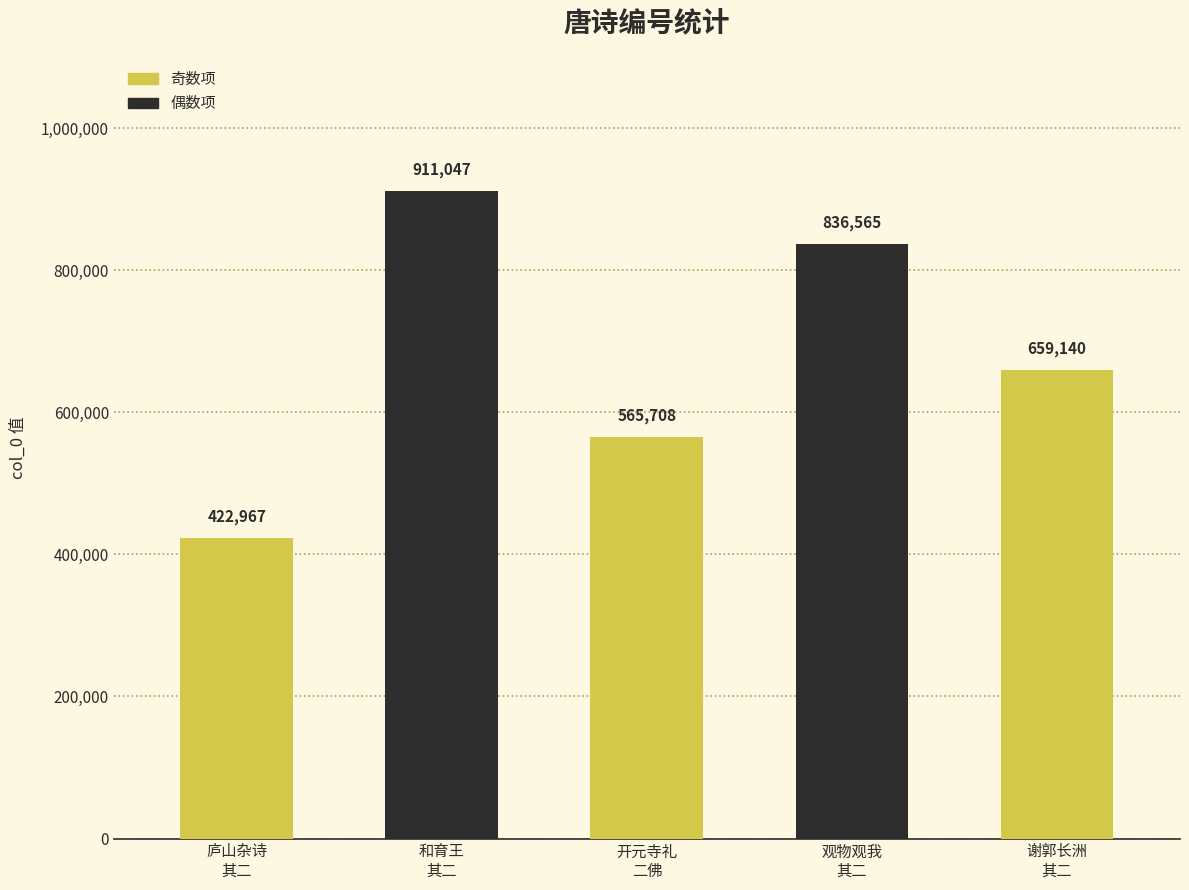

Where is the data nearest to the value 667007?

谢郭长洲
其二